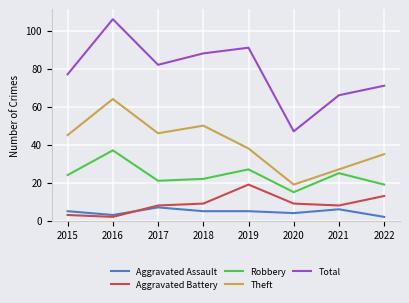

What is the total value across all series at 2015?

154